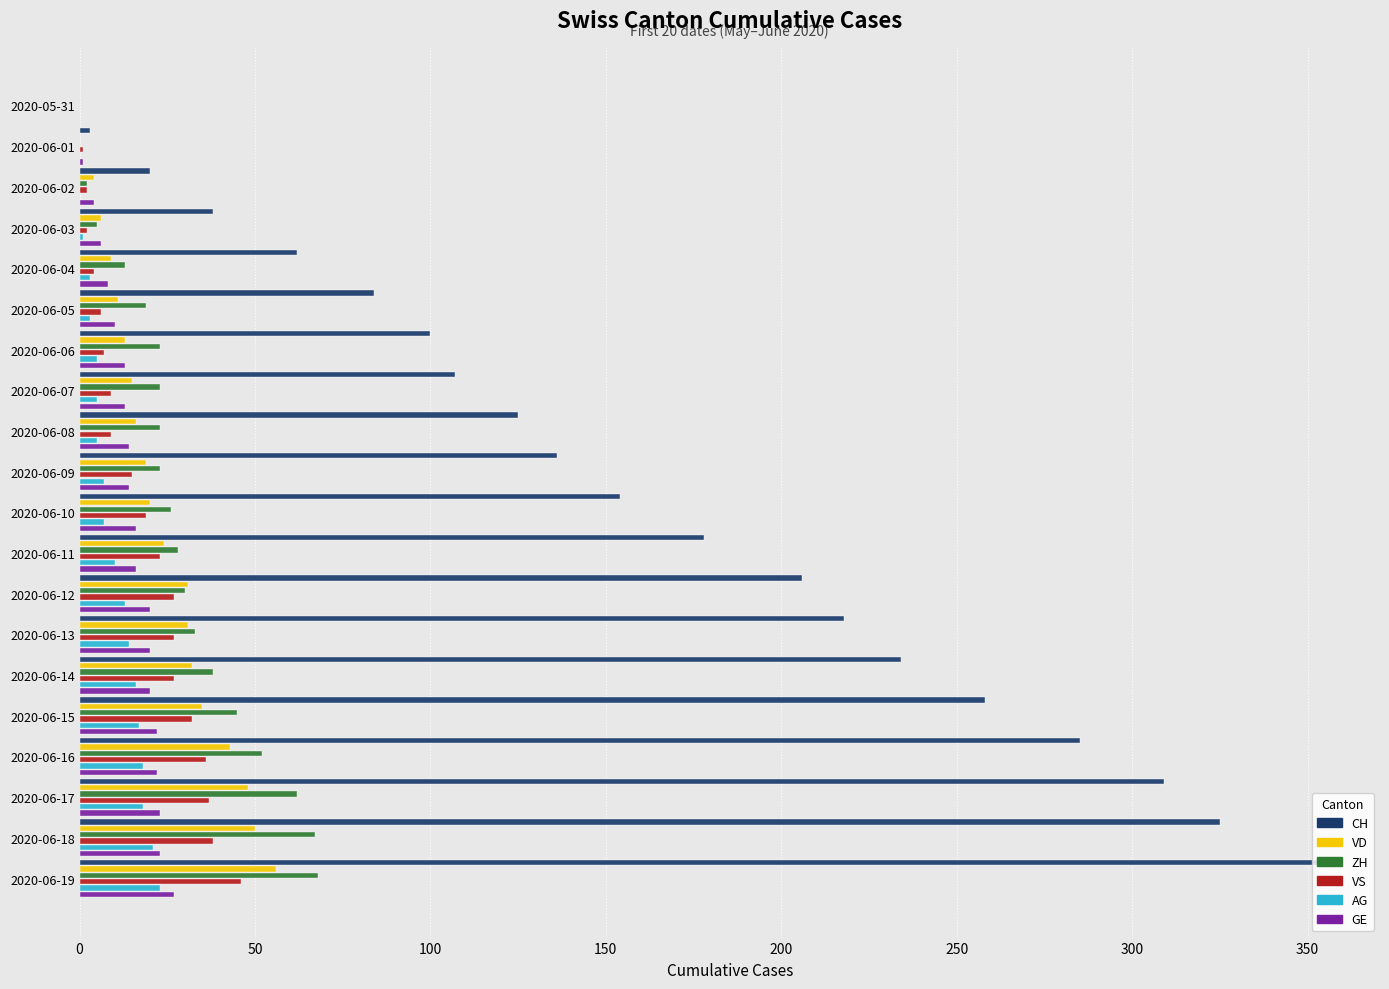

Is it true that CH equals 441 at 2020-06-18?

False